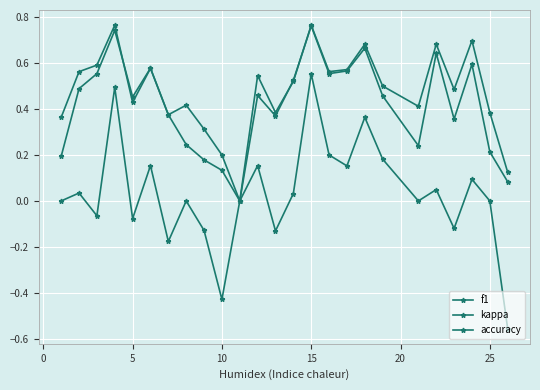

How many series are shown in this chart?

3